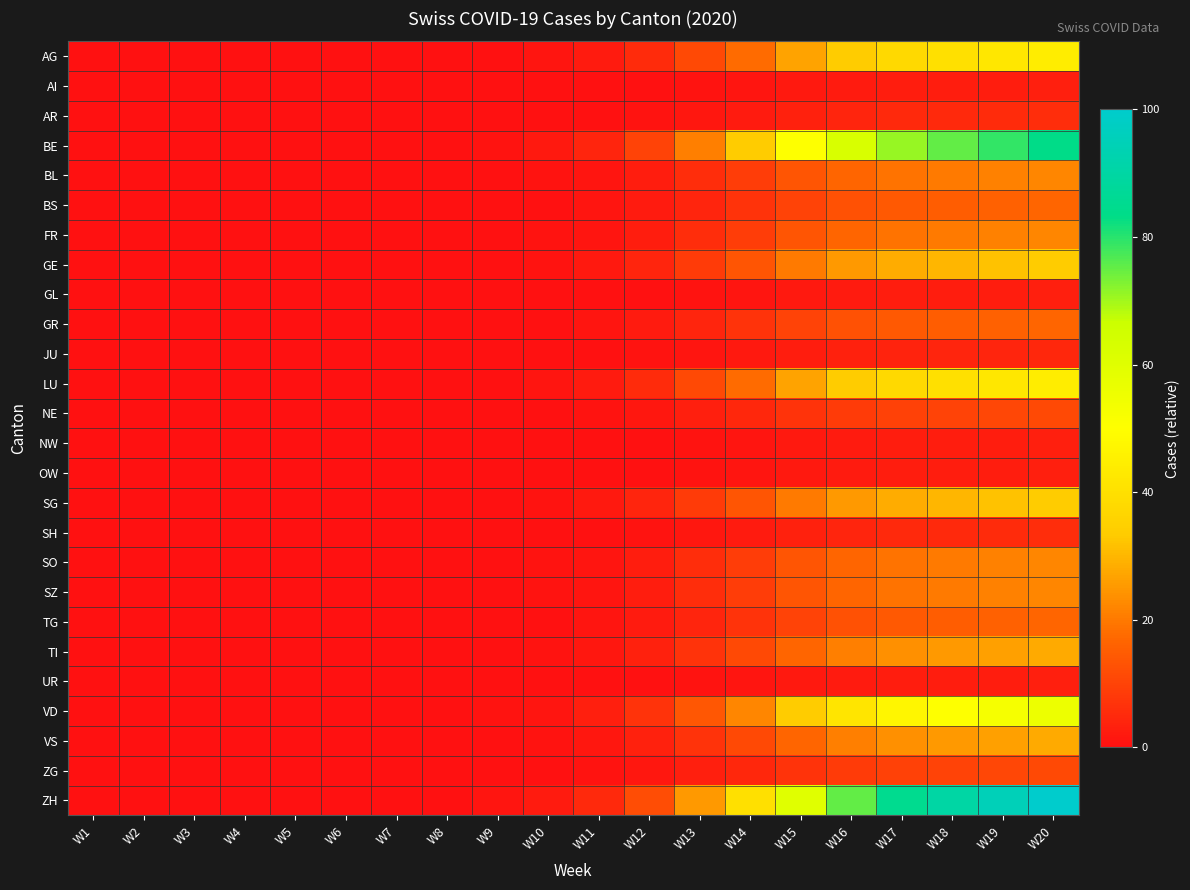

Reading right to left, list all the values displayed in this chart.

AG: W20=44.4	W19=42.2	W18=40.0	W17=37.8	W16=33.3	W15=26.7	W14=17.8	W13=11.1	W12=5.3	W11=2.2	W10=0.9	W9=0.4	W8=0.1	W7=0.0	W6=0.0	W5=0.0	W4=0.0	W3=0.0	W2=0.0	W1=0.0
AI: W20=2.8	W19=2.6	W18=2.5	W17=2.4	W16=2.1	W15=1.7	W14=1.1	W13=0.7	W12=0.3	W11=0.1	W10=0.1	W9=0.0	W8=0.0	W7=0.0	W6=0.0	W5=0.0	W4=0.0	W3=0.0	W2=0.0	W1=0.0
AR: W20=5.6	W19=5.3	W18=5.0	W17=4.7	W16=4.2	W15=3.3	W14=2.2	W13=1.4	W12=0.7	W11=0.3	W10=0.1	W9=0.0	W8=0.0	W7=0.0	W6=0.0	W5=0.0	W4=0.0	W3=0.0	W2=0.0	W1=0.0
BE: W20=83.3	W19=79.2	W18=75.0	W17=70.8	W16=62.5	W15=50.0	W14=33.3	W13=20.8	W12=10.0	W11=4.2	W10=1.7	W9=0.7	W8=0.2	W7=0.1	W6=0.0	W5=0.0	W4=0.0	W3=0.0	W2=0.0	W1=0.0
BL: W20=22.2	W19=21.1	W18=20.0	W17=18.9	W16=16.7	W15=13.3	W14=8.9	W13=5.6	W12=2.7	W11=1.1	W10=0.4	W9=0.2	W8=0.1	W7=0.0	W6=0.0	W5=0.0	W4=0.0	W3=0.0	W2=0.0	W1=0.0
BS: W20=16.7	W19=15.8	W18=15.0	W17=14.2	W16=12.5	W15=10.0	W14=6.7	W13=4.2	W12=2.0	W11=0.8	W10=0.3	W9=0.1	W8=0.0	W7=0.0	W6=0.0	W5=0.0	W4=0.0	W3=0.0	W2=0.0	W1=0.0
FR: W20=22.2	W19=21.1	W18=20.0	W17=18.9	W16=16.7	W15=13.3	W14=8.9	W13=5.6	W12=2.7	W11=1.1	W10=0.4	W9=0.2	W8=0.1	W7=0.0	W6=0.0	W5=0.0	W4=0.0	W3=0.0	W2=0.0	W1=0.0
GE: W20=33.3	W19=31.7	W18=30.0	W17=28.3	W16=25.0	W15=20.0	W14=13.3	W13=8.3	W12=4.0	W11=1.7	W10=0.7	W9=0.3	W8=0.1	W7=0.0	W6=0.0	W5=0.0	W4=0.0	W3=0.0	W2=0.0	W1=0.0
GL: W20=2.8	W19=2.6	W18=2.5	W17=2.4	W16=2.1	W15=1.7	W14=1.1	W13=0.7	W12=0.3	W11=0.1	W10=0.1	W9=0.0	W8=0.0	W7=0.0	W6=0.0	W5=0.0	W4=0.0	W3=0.0	W2=0.0	W1=0.0
GR: W20=16.7	W19=15.8	W18=15.0	W17=14.2	W16=12.5	W15=10.0	W14=6.7	W13=4.2	W12=2.0	W11=0.8	W10=0.3	W9=0.1	W8=0.0	W7=0.0	W6=0.0	W5=0.0	W4=0.0	W3=0.0	W2=0.0	W1=0.0
JU: W20=4.4	W19=4.2	W18=4.0	W17=3.8	W16=3.3	W15=2.7	W14=1.8	W13=1.1	W12=0.5	W11=0.2	W10=0.1	W9=0.0	W8=0.0	W7=0.0	W6=0.0	W5=0.0	W4=0.0	W3=0.0	W2=0.0	W1=0.0
LU: W20=44.4	W19=42.2	W18=40.0	W17=37.8	W16=33.3	W15=26.7	W14=17.8	W13=11.1	W12=5.3	W11=2.2	W10=0.9	W9=0.4	W8=0.1	W7=0.0	W6=0.0	W5=0.0	W4=0.0	W3=0.0	W2=0.0	W1=0.0
NE: W20=11.1	W19=10.6	W18=10.0	W17=9.4	W16=8.3	W15=6.7	W14=4.4	W13=2.8	W12=1.3	W11=0.6	W10=0.2	W9=0.1	W8=0.0	W7=0.0	W6=0.0	W5=0.0	W4=0.0	W3=0.0	W2=0.0	W1=0.0
NW: W20=2.8	W19=2.6	W18=2.5	W17=2.4	W16=2.1	W15=1.7	W14=1.1	W13=0.7	W12=0.3	W11=0.1	W10=0.1	W9=0.0	W8=0.0	W7=0.0	W6=0.0	W5=0.0	W4=0.0	W3=0.0	W2=0.0	W1=0.0
OW: W20=2.8	W19=2.6	W18=2.5	W17=2.4	W16=2.1	W15=1.7	W14=1.1	W13=0.7	W12=0.3	W11=0.1	W10=0.1	W9=0.0	W8=0.0	W7=0.0	W6=0.0	W5=0.0	W4=0.0	W3=0.0	W2=0.0	W1=0.0
SG: W20=33.3	W19=31.7	W18=30.0	W17=28.3	W16=25.0	W15=20.0	W14=13.3	W13=8.3	W12=4.0	W11=1.7	W10=0.7	W9=0.3	W8=0.1	W7=0.0	W6=0.0	W5=0.0	W4=0.0	W3=0.0	W2=0.0	W1=0.0
SH: W20=5.6	W19=5.3	W18=5.0	W17=4.7	W16=4.2	W15=3.3	W14=2.2	W13=1.4	W12=0.7	W11=0.3	W10=0.1	W9=0.0	W8=0.0	W7=0.0	W6=0.0	W5=0.0	W4=0.0	W3=0.0	W2=0.0	W1=0.0
SO: W20=22.2	W19=21.1	W18=20.0	W17=18.9	W16=16.7	W15=13.3	W14=8.9	W13=5.6	W12=2.7	W11=1.1	W10=0.4	W9=0.2	W8=0.1	W7=0.0	W6=0.0	W5=0.0	W4=0.0	W3=0.0	W2=0.0	W1=0.0
SZ: W20=22.2	W19=21.1	W18=20.0	W17=18.9	W16=16.7	W15=13.3	W14=8.9	W13=5.6	W12=2.7	W11=1.1	W10=0.4	W9=0.2	W8=0.1	W7=0.0	W6=0.0	W5=0.0	W4=0.0	W3=0.0	W2=0.0	W1=0.0
TG: W20=16.7	W19=15.8	W18=15.0	W17=14.2	W16=12.5	W15=10.0	W14=6.7	W13=4.2	W12=2.0	W11=0.8	W10=0.3	W9=0.1	W8=0.0	W7=0.0	W6=0.0	W5=0.0	W4=0.0	W3=0.0	W2=0.0	W1=0.0
TI: W20=27.8	W19=26.4	W18=25.0	W17=23.6	W16=20.8	W15=16.7	W14=11.1	W13=6.9	W12=3.3	W11=1.4	W10=0.6	W9=0.2	W8=0.1	W7=0.0	W6=0.0	W5=0.0	W4=0.0	W3=0.0	W2=0.0	W1=0.0
UR: W20=2.8	W19=2.6	W18=2.5	W17=2.4	W16=2.1	W15=1.7	W14=1.1	W13=0.7	W12=0.3	W11=0.1	W10=0.1	W9=0.0	W8=0.0	W7=0.0	W6=0.0	W5=0.0	W4=0.0	W3=0.0	W2=0.0	W1=0.0
VD: W20=55.6	W19=52.8	W18=50.0	W17=47.2	W16=41.7	W15=33.3	W14=22.2	W13=13.9	W12=6.7	W11=2.8	W10=1.1	W9=0.4	W8=0.2	W7=0.1	W6=0.0	W5=0.0	W4=0.0	W3=0.0	W2=0.0	W1=0.0
VS: W20=27.8	W19=26.4	W18=25.0	W17=23.6	W16=20.8	W15=16.7	W14=11.1	W13=6.9	W12=3.3	W11=1.4	W10=0.6	W9=0.2	W8=0.1	W7=0.0	W6=0.0	W5=0.0	W4=0.0	W3=0.0	W2=0.0	W1=0.0
ZG: W20=11.1	W19=10.6	W18=10.0	W17=9.4	W16=8.3	W15=6.7	W14=4.4	W13=2.8	W12=1.3	W11=0.6	W10=0.2	W9=0.1	W8=0.0	W7=0.0	W6=0.0	W5=0.0	W4=0.0	W3=0.0	W2=0.0	W1=0.0
ZH: W20=100.0	W19=95.0	W18=90.0	W17=85.0	W16=75.0	W15=60.0	W14=40.0	W13=25.0	W12=12.0	W11=5.0	W10=2.0	W9=0.8	W8=0.3	W7=0.1	W6=0.0	W5=0.0	W4=0.0	W3=0.0	W2=0.0	W1=0.0